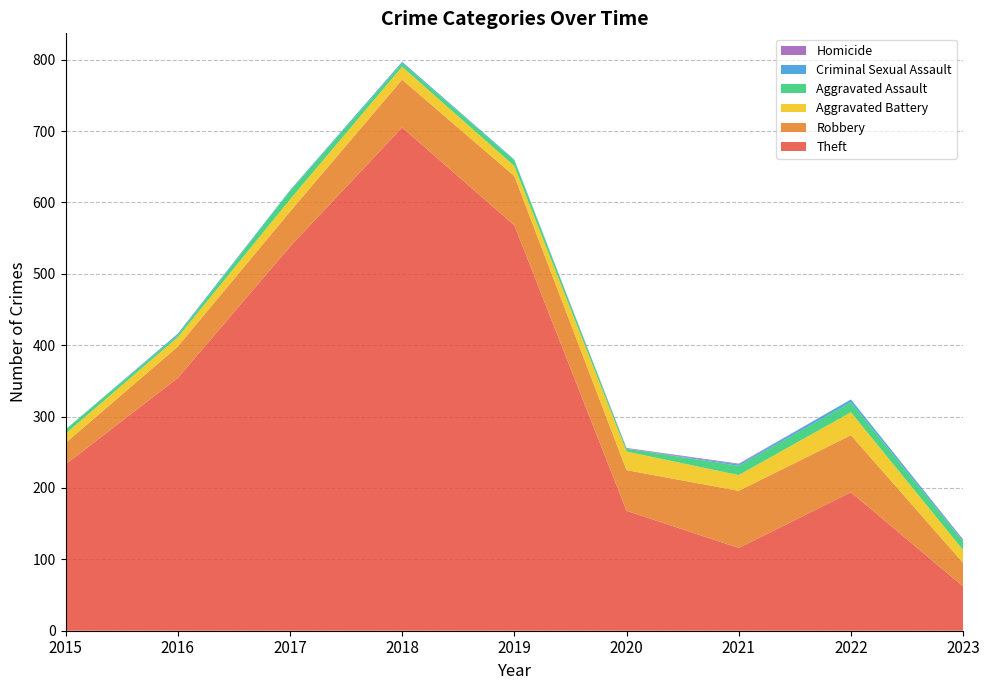

Reading left to right, what are all the values shown in this chart?

Theft: 233	354	538	705	568	168	116	194	62
Robbery: 30	44	49	67	69	57	80	80	33
Aggravated Battery: 13	13	17	18	14	26	22	32	18
Aggravated Assault: 6	3	12	5	8	4	13	14	12
Criminal Sexual Assault: 0	2	1	2	1	0	2	4	2
Homicide: 0	0	0	0	0	1	1	0	1